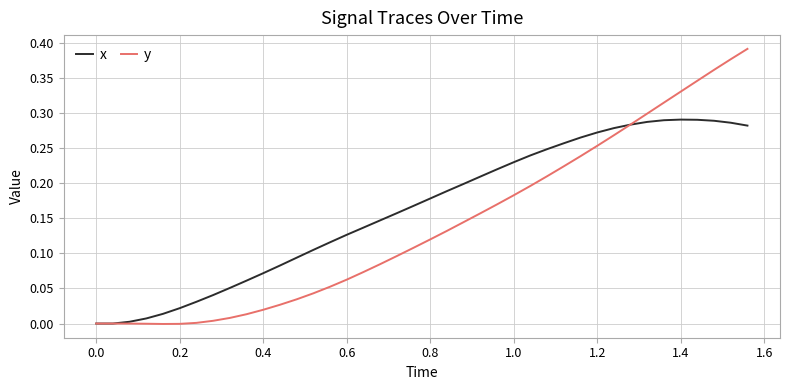

Which series has the largest range (max minus min)?

y